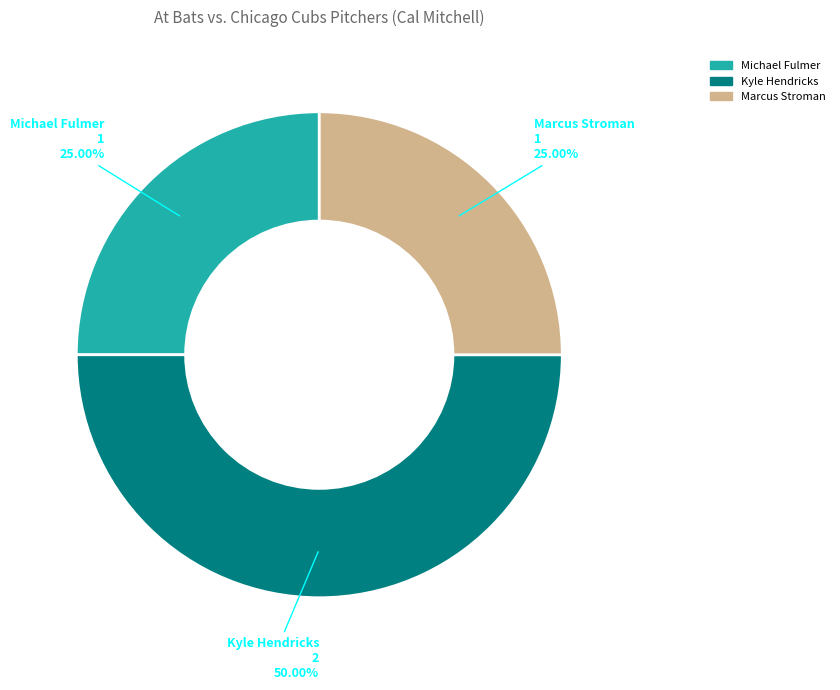

What is the ratio of the value at Marcus Stroman to the value at Kyle Hendricks?

0.5